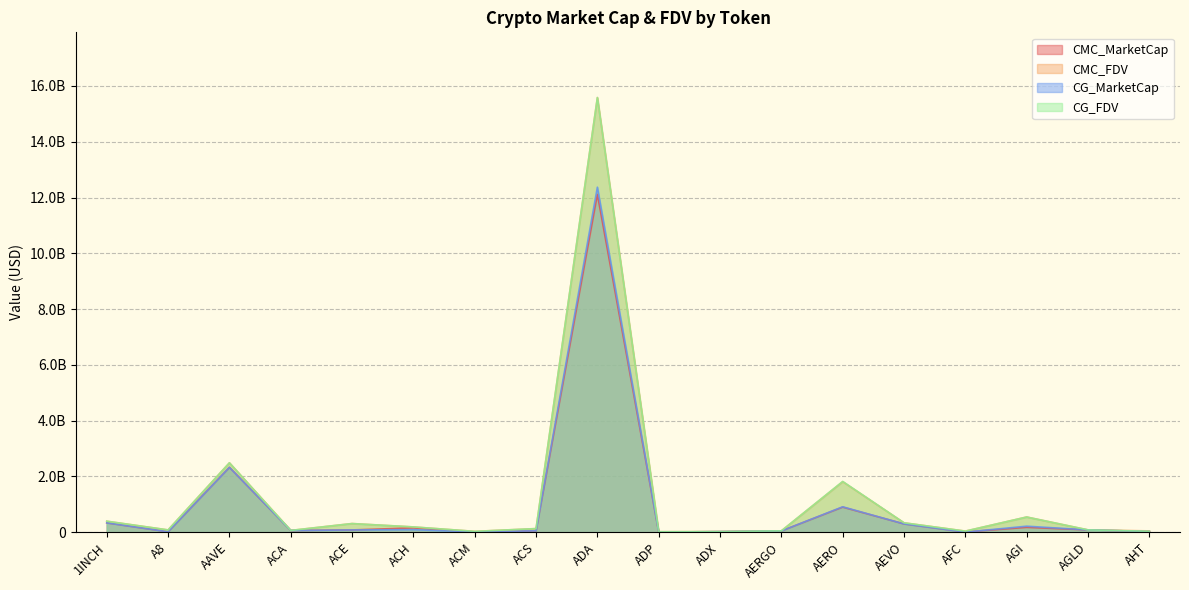

Which category has the lowest value in the CMC_FDV series?

ADP